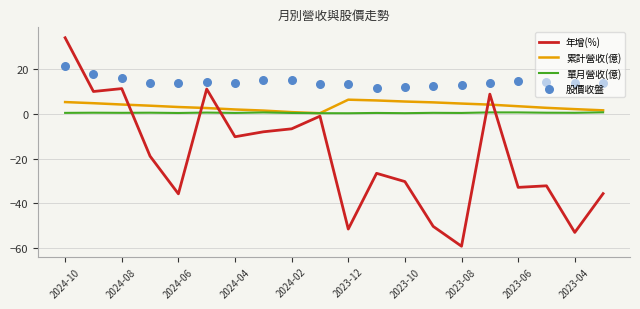

Which series has the largest total across all categories?

股價收盤